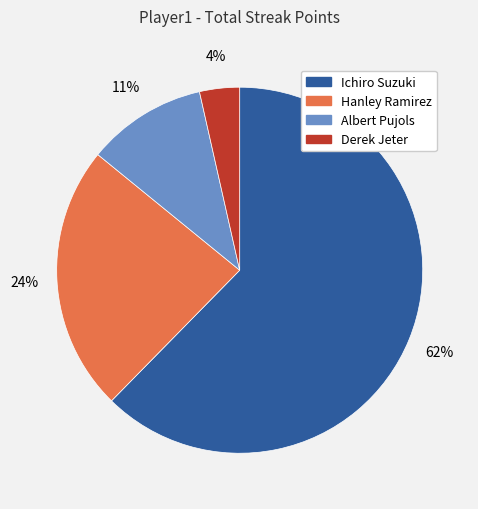

Is there any slice that represents more than half of the pie?

Yes